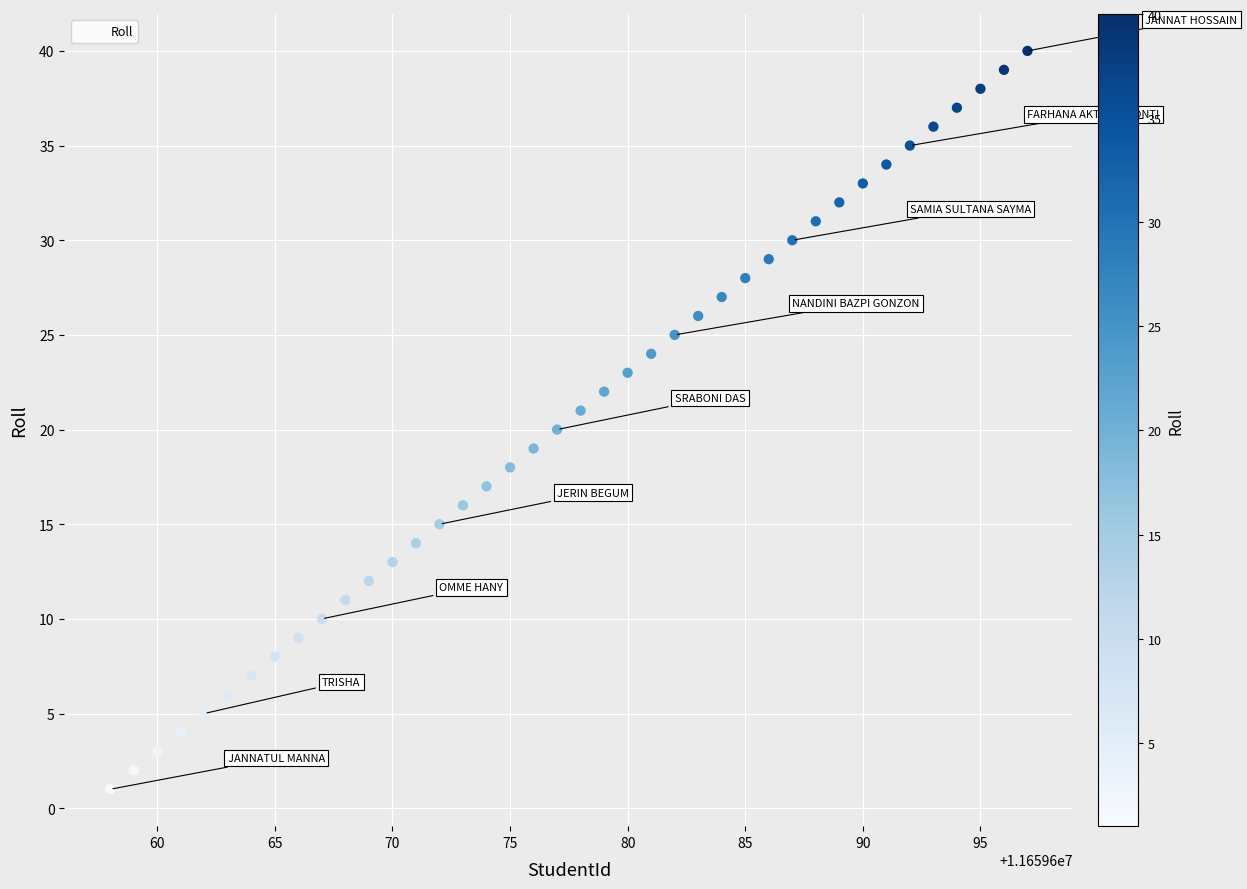

What is the range of X values (max minus min)?

39